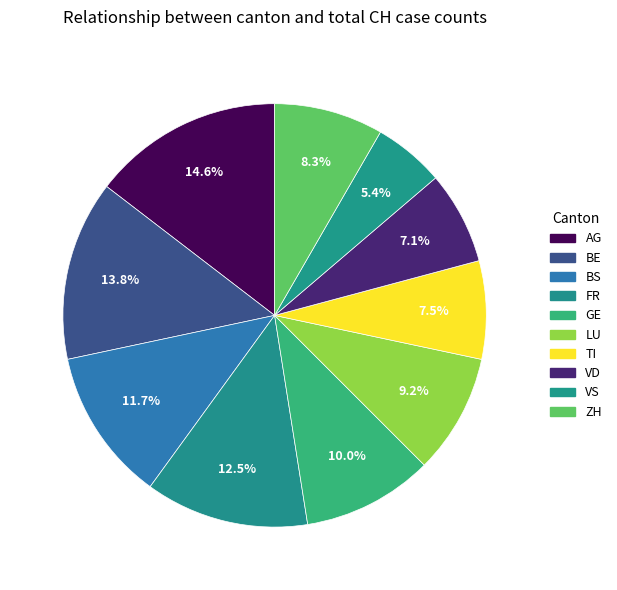

What percentage is the LU slice, to the nearest percent?

9%